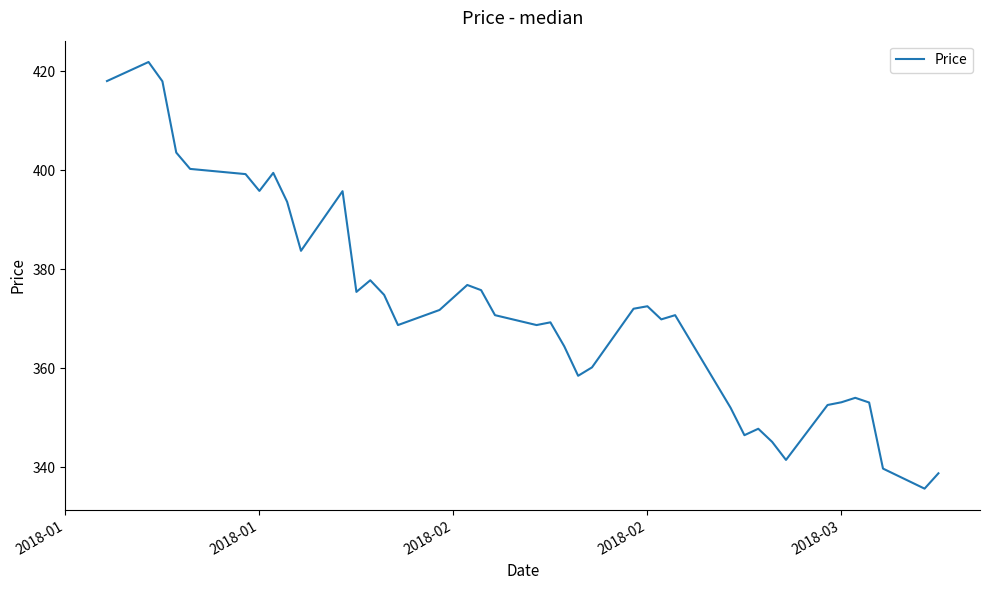

What is the difference between the maximum and minimum values?

86.2